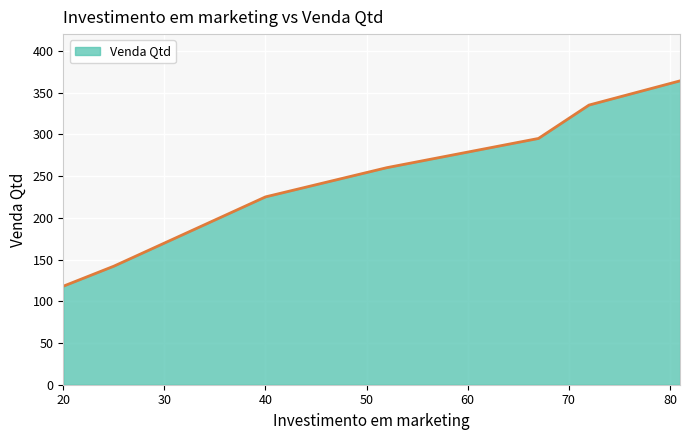

What is the greatest value displayed?

364